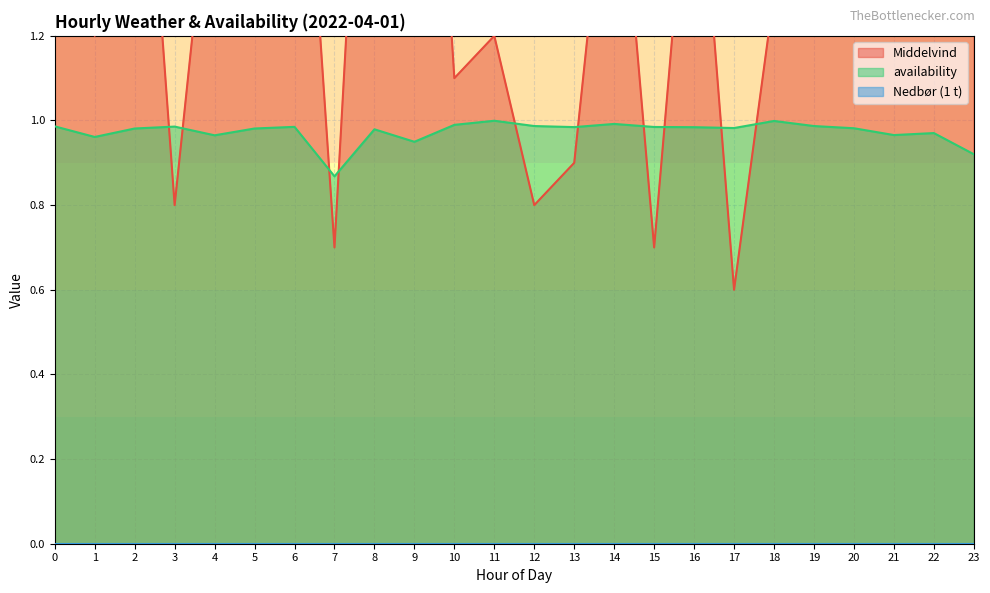

Which series has the largest range (max minus min)?

Middelvind